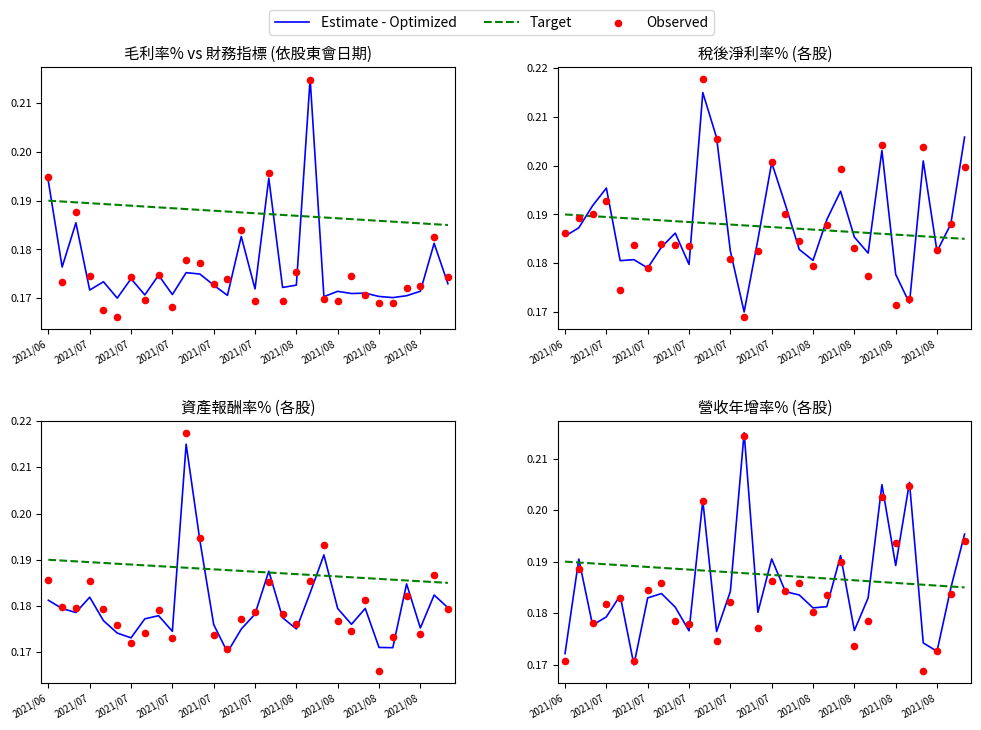

At how many categories does at least one series exceed 0?

30